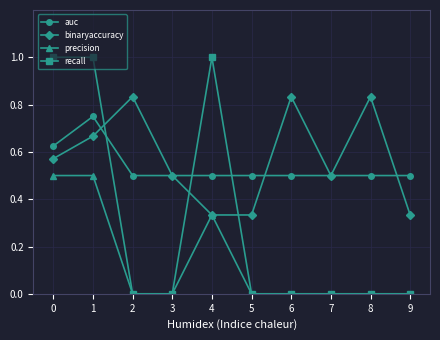

Between 0 and 2, which series saw the biggest shift?

recall